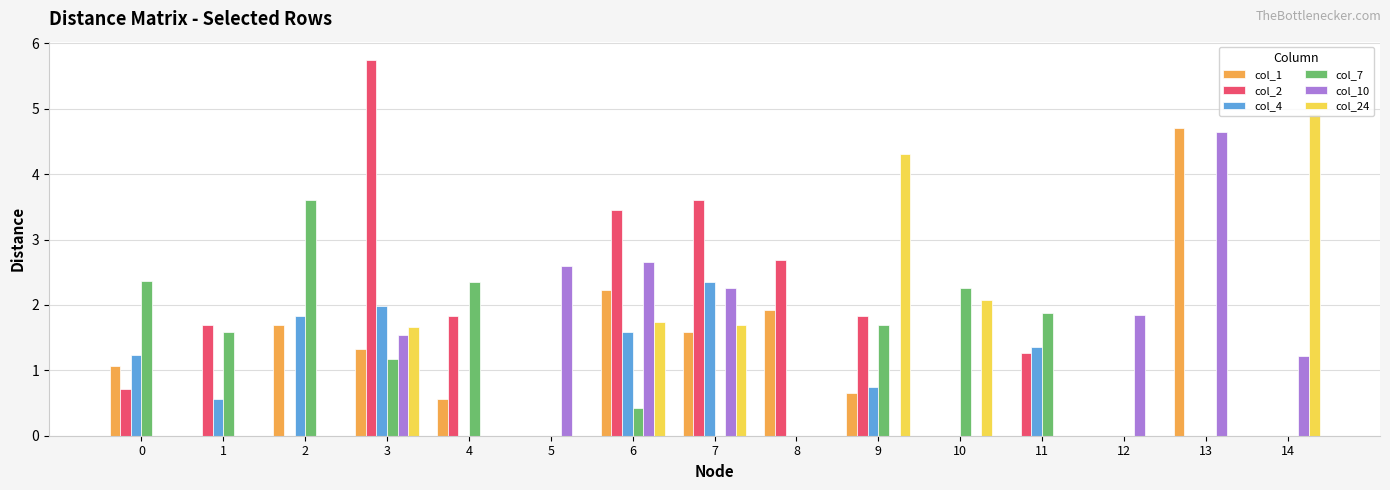

What is the sum of the col_10 values at 5 and 9?

2.6